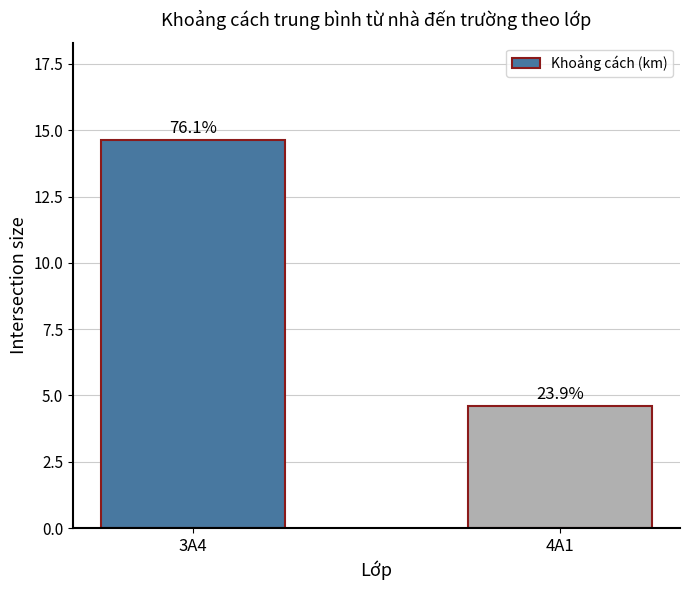

The value at 4A1 is 4.6. True or false?

True